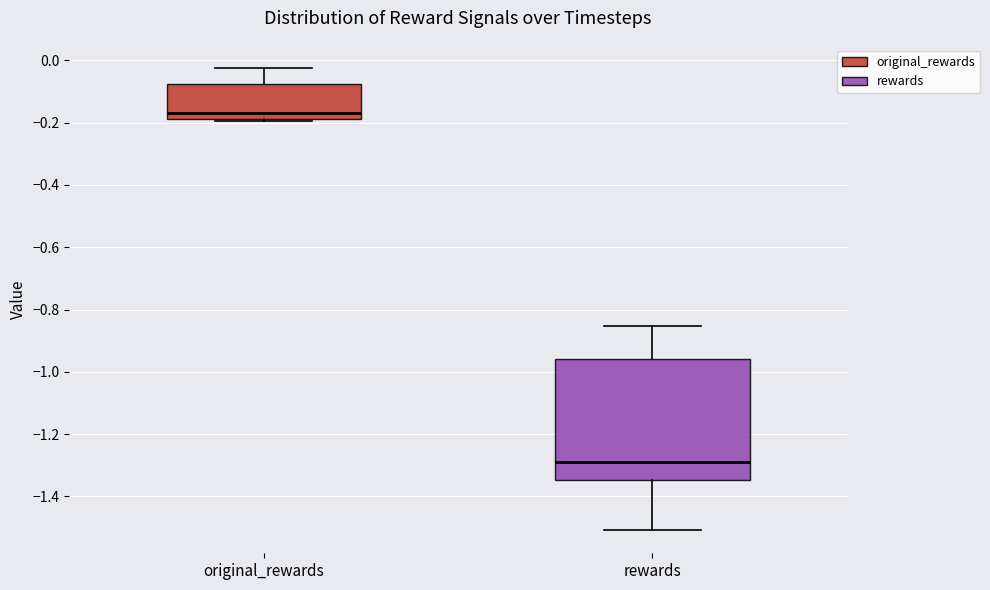

Where does the lower whisker of the box for rewards end on the y-axis? The values are not printed on the chart, so give them approximately, as read against the axis.

-1.50